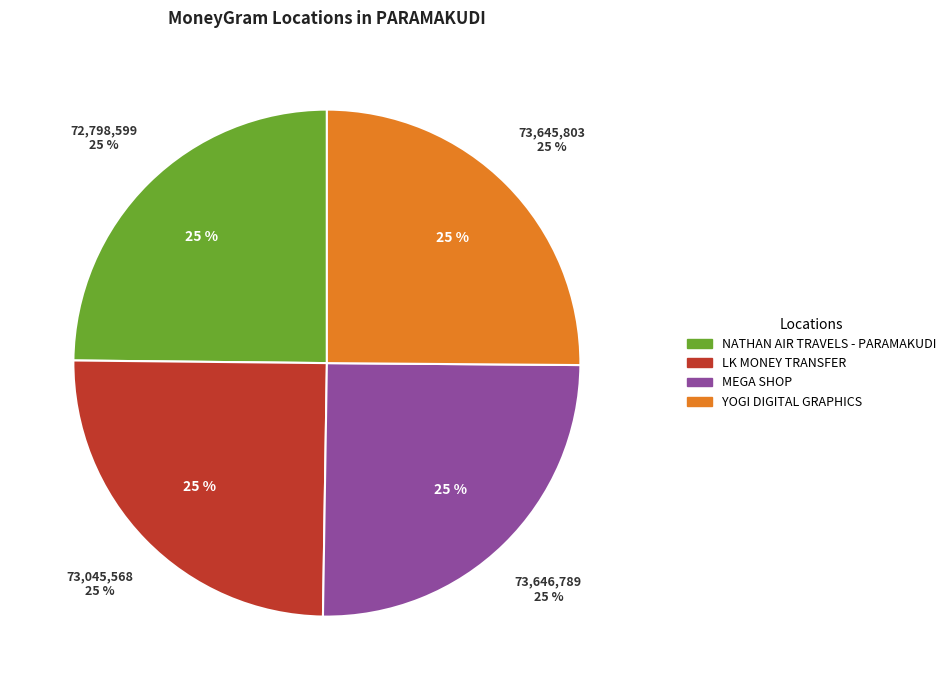

Does NATHAN AIR TRAVELS - PARAMAKUDI account for over 50% of the chart?

No